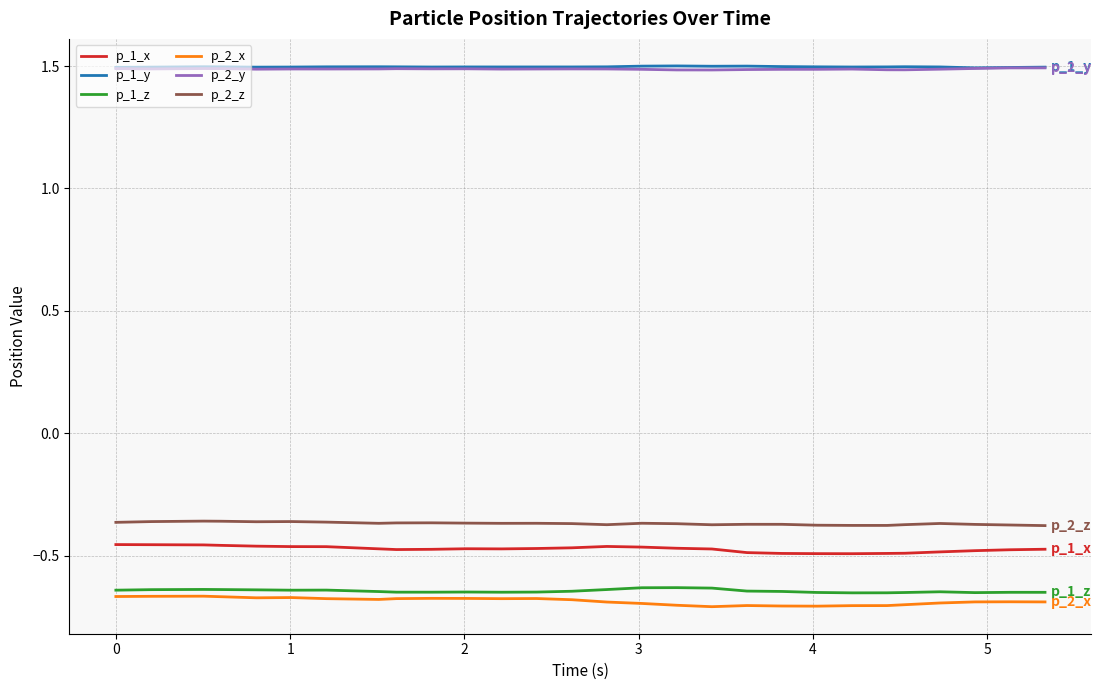

What is the maximum value shown in the chart?

1.5